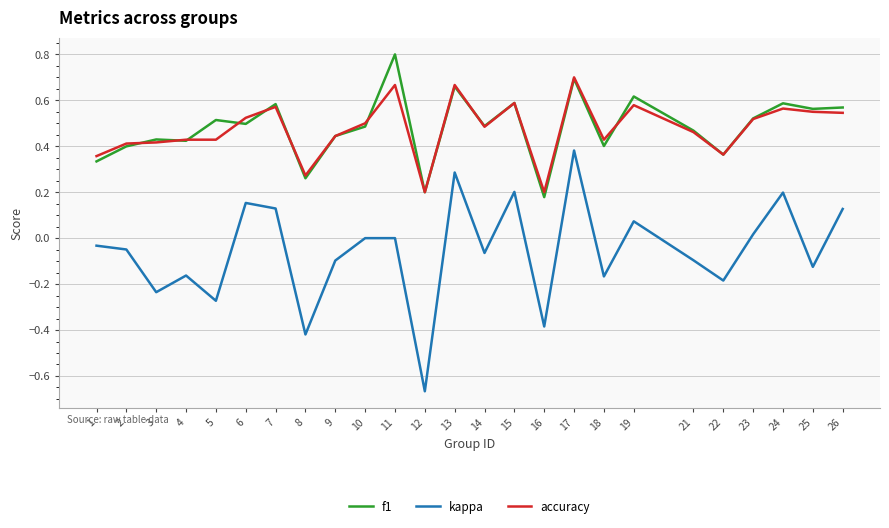

The value of kappa at 22 is -0.1. True or false?

False